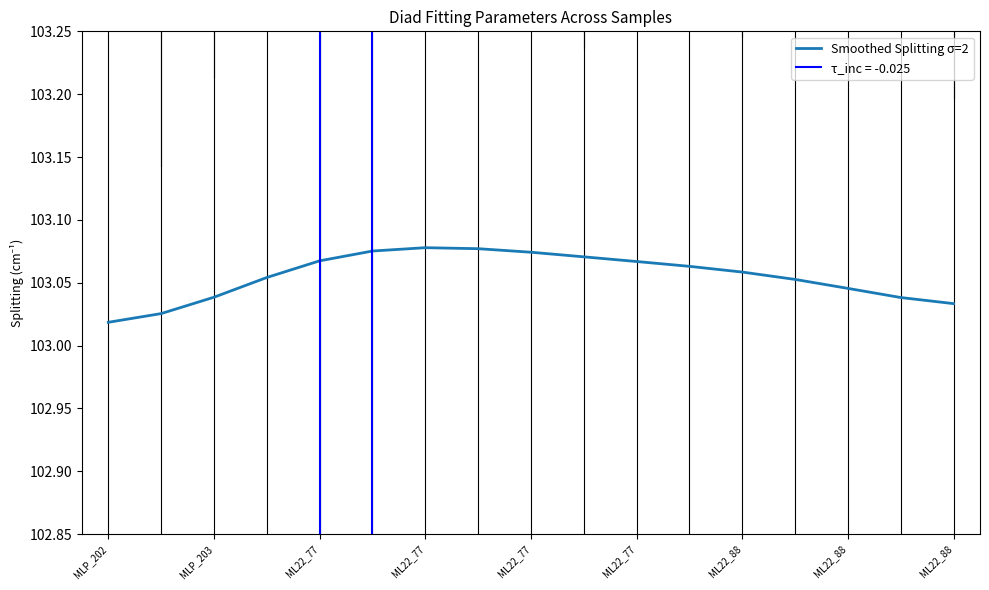

How many interior local peaks (higher than both neighbors) does the data have?

1